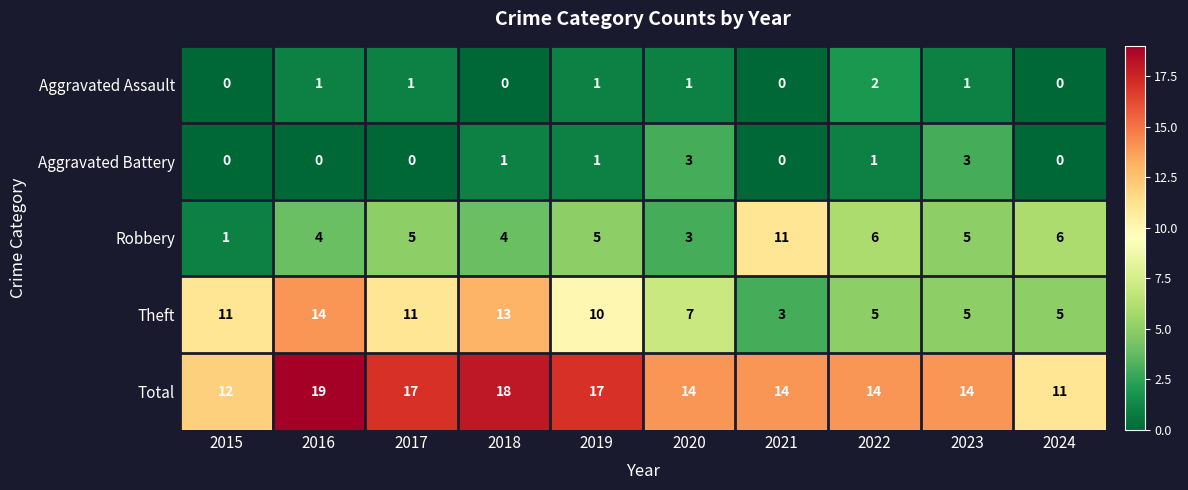

Between 2015 and 2019, which series saw the biggest shift?

Total